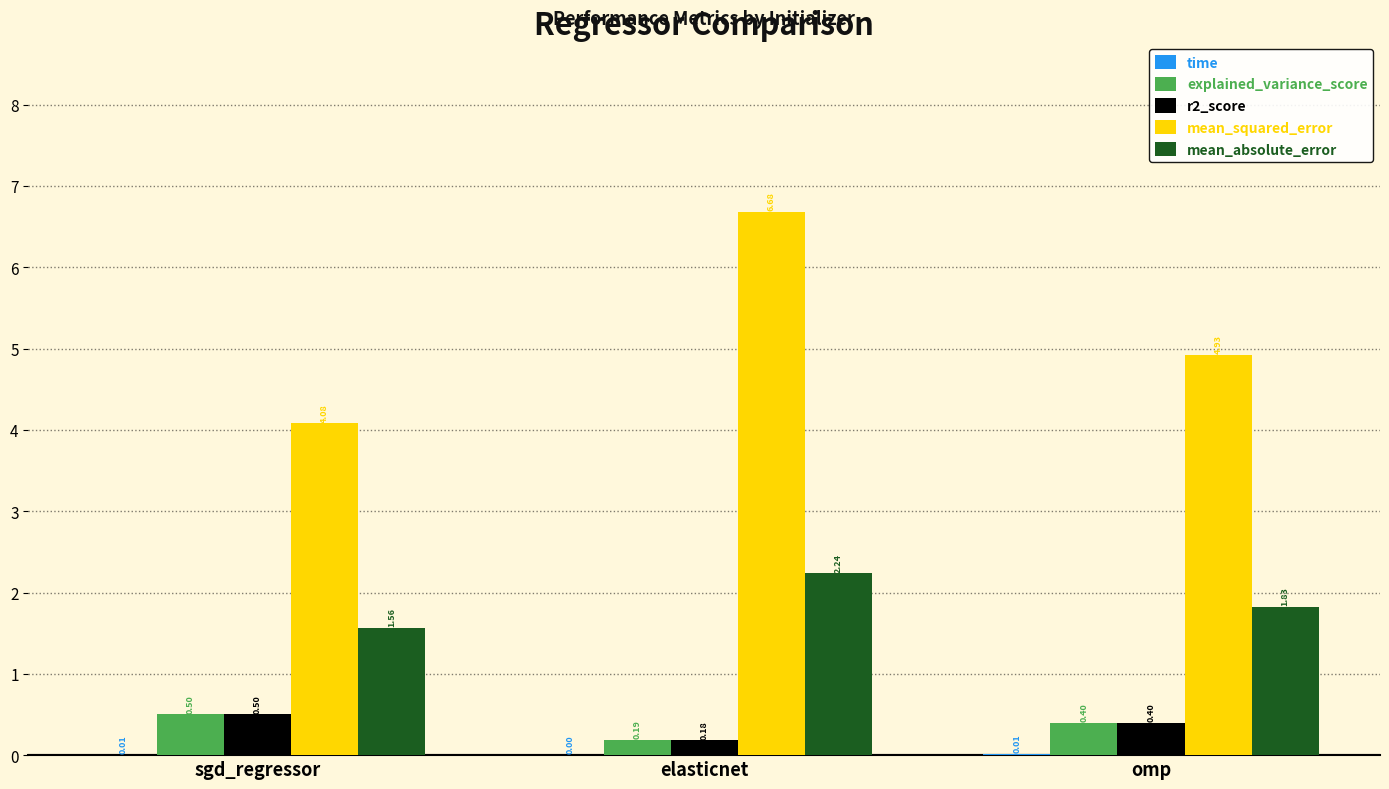

Which category has the highest value across all series?

elasticnet